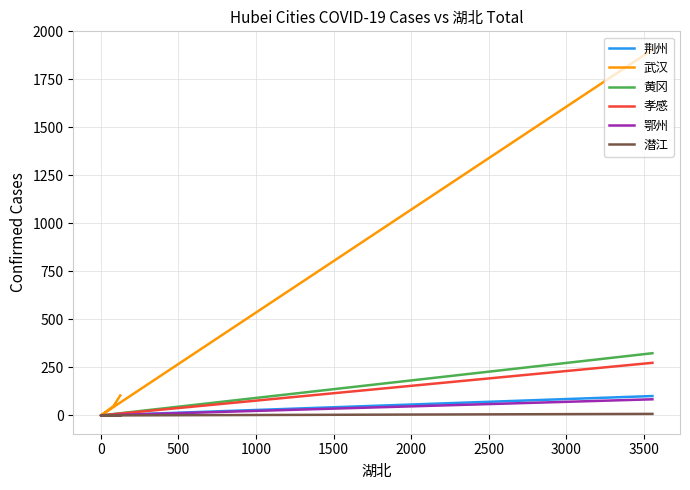

Reading left to right, transcribe all the data shown in this chart.

荆州: 101	0	1	2
武汉: 1905	0	47	104
黄冈: 324	0	2	5
孝感: 274	0	0	3
鄂州: 84	0	0	1
潜江: 8	0	0	1